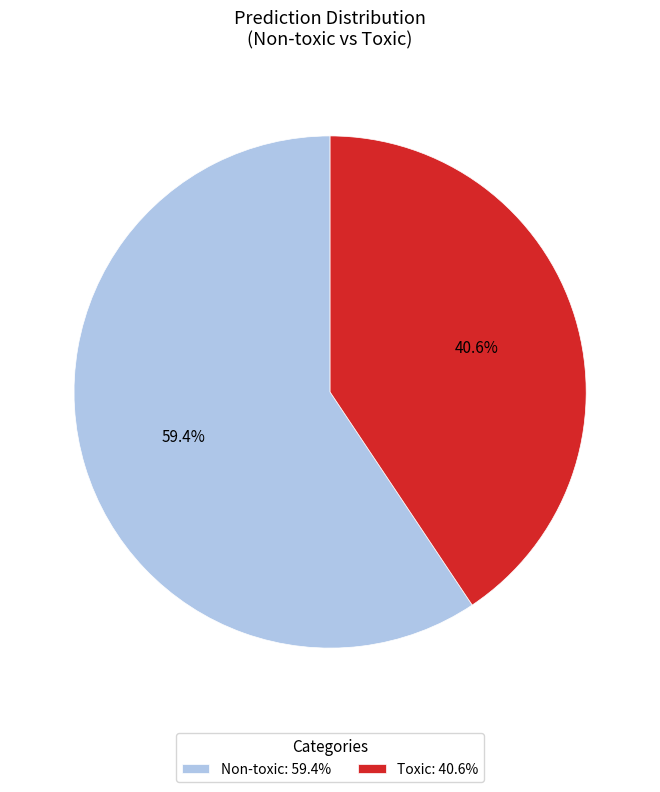

Which category has the smallest portion of the pie?

Toxic